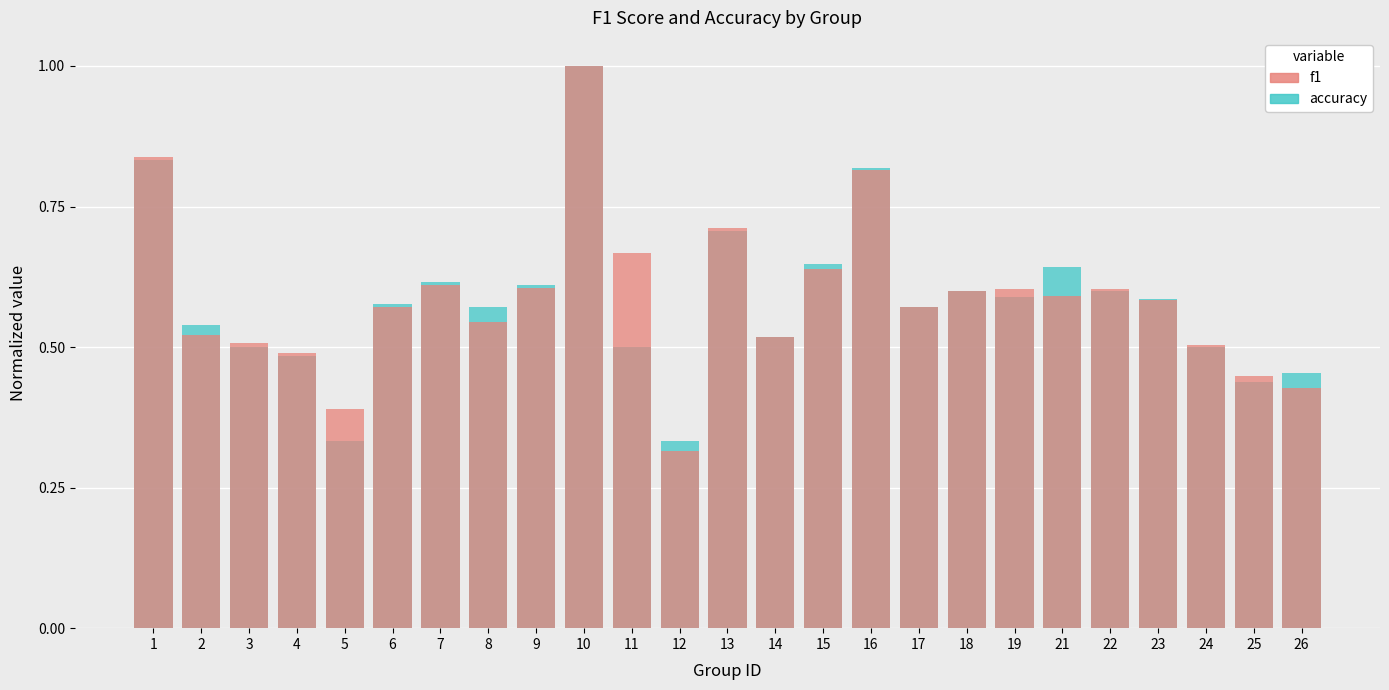

Read the accuracy value at 7.

0.6